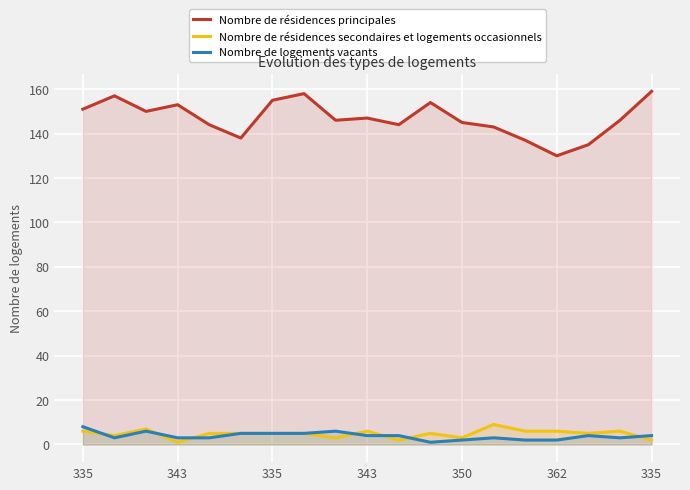

List the series in order of their peak value, lowest first.

Nombre de logements vacants, Nombre de résidences secondaires et logements occasionnels, Nombre de résidences principales